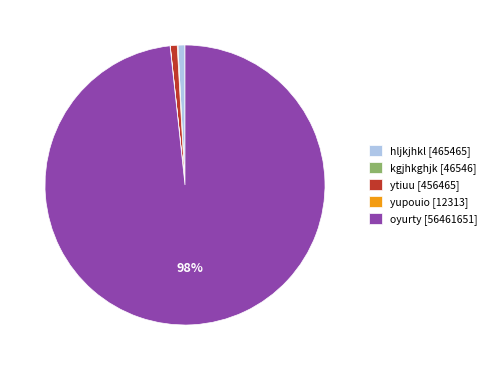

What is the majority slice?

oyurty